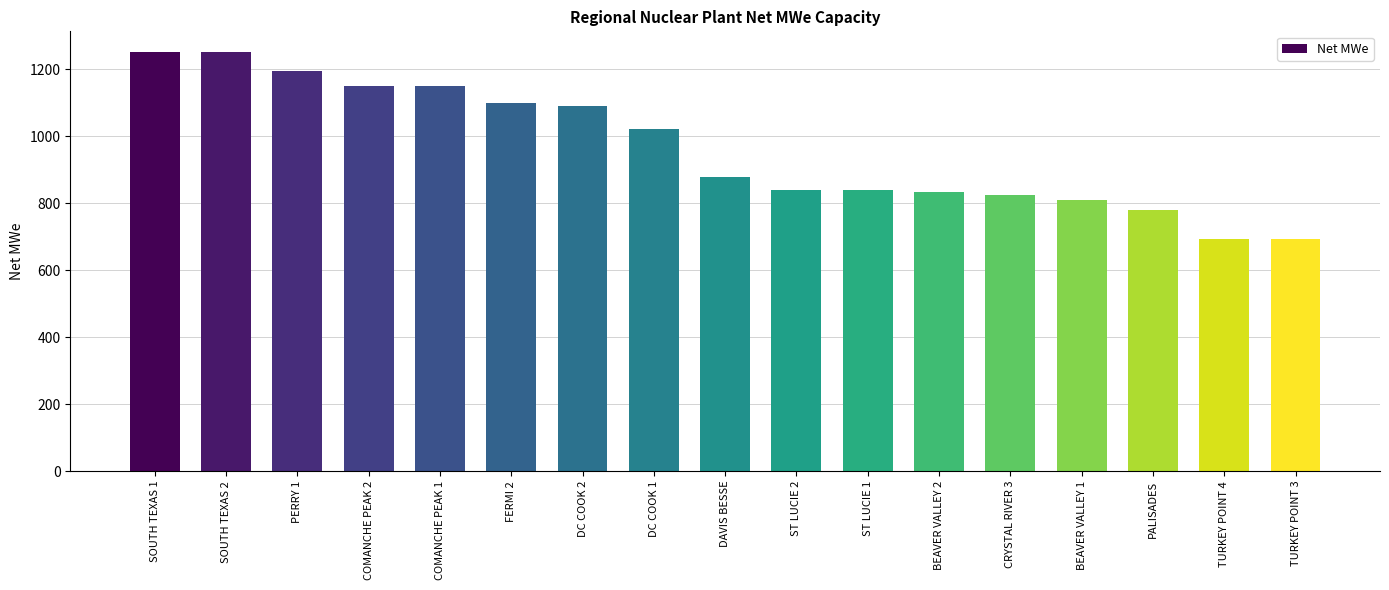

True or false: the data shows 1098 at FERMI 2.

True